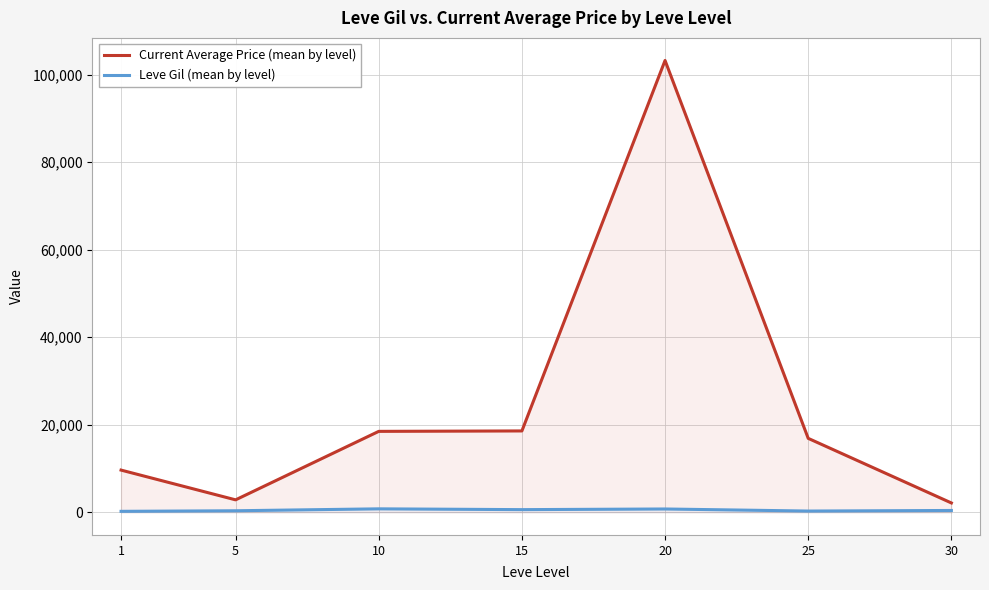

How many interior local peaks does the Leve Gil (mean by level) series have?

2